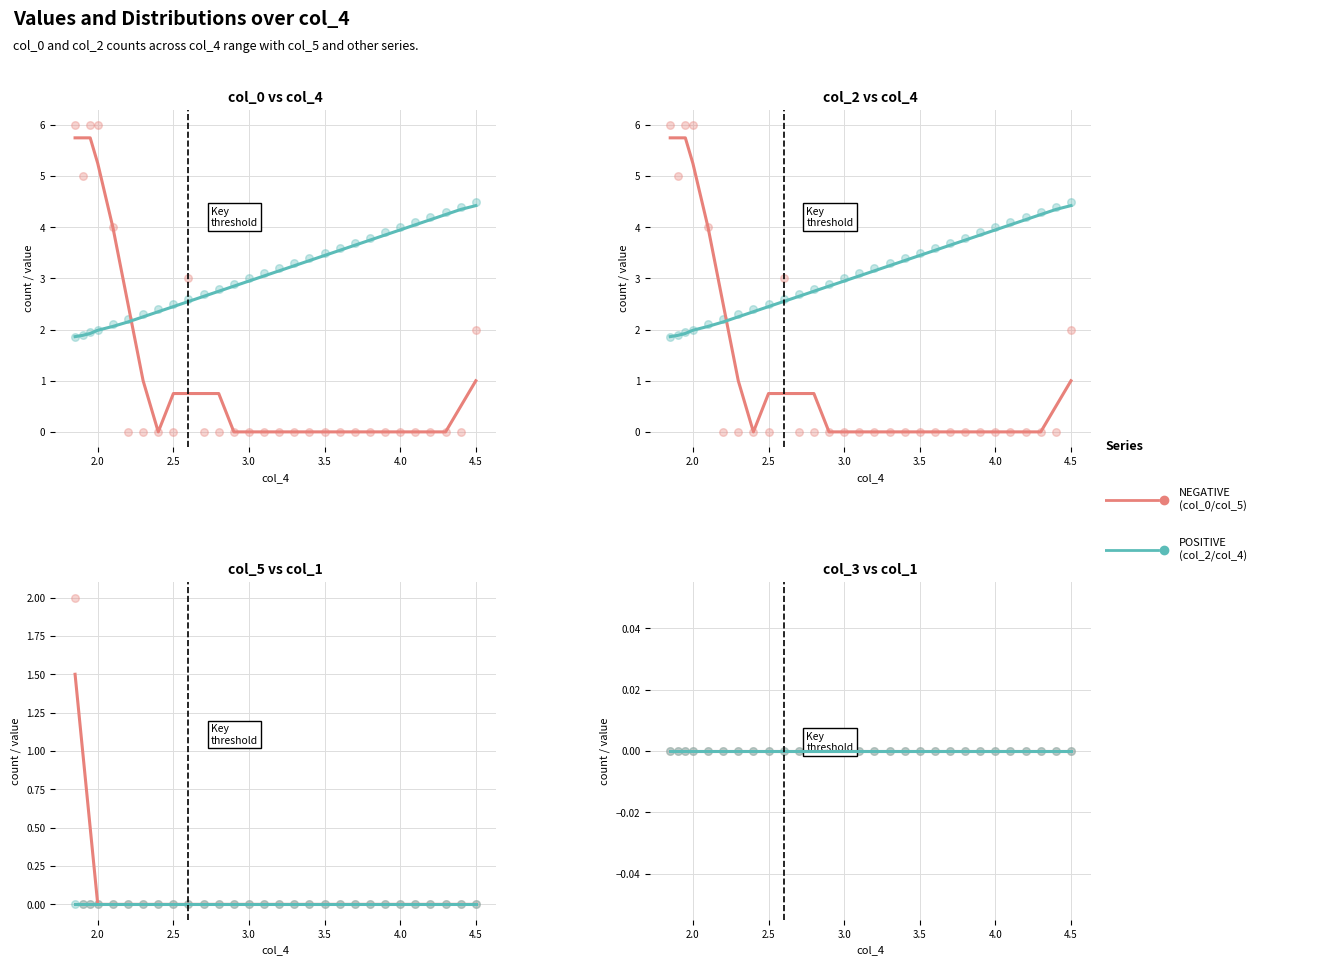

At which category is the sum across all series the highest?

1.85